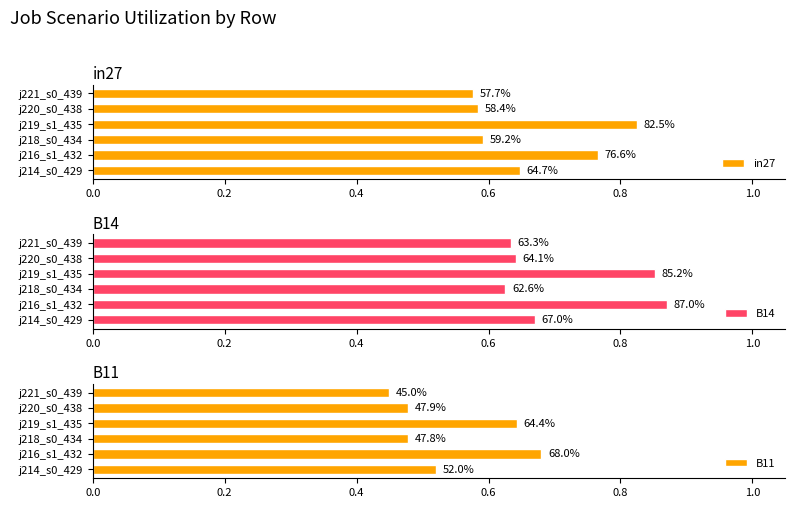

What is the minimum value shown in the chart?

0.4